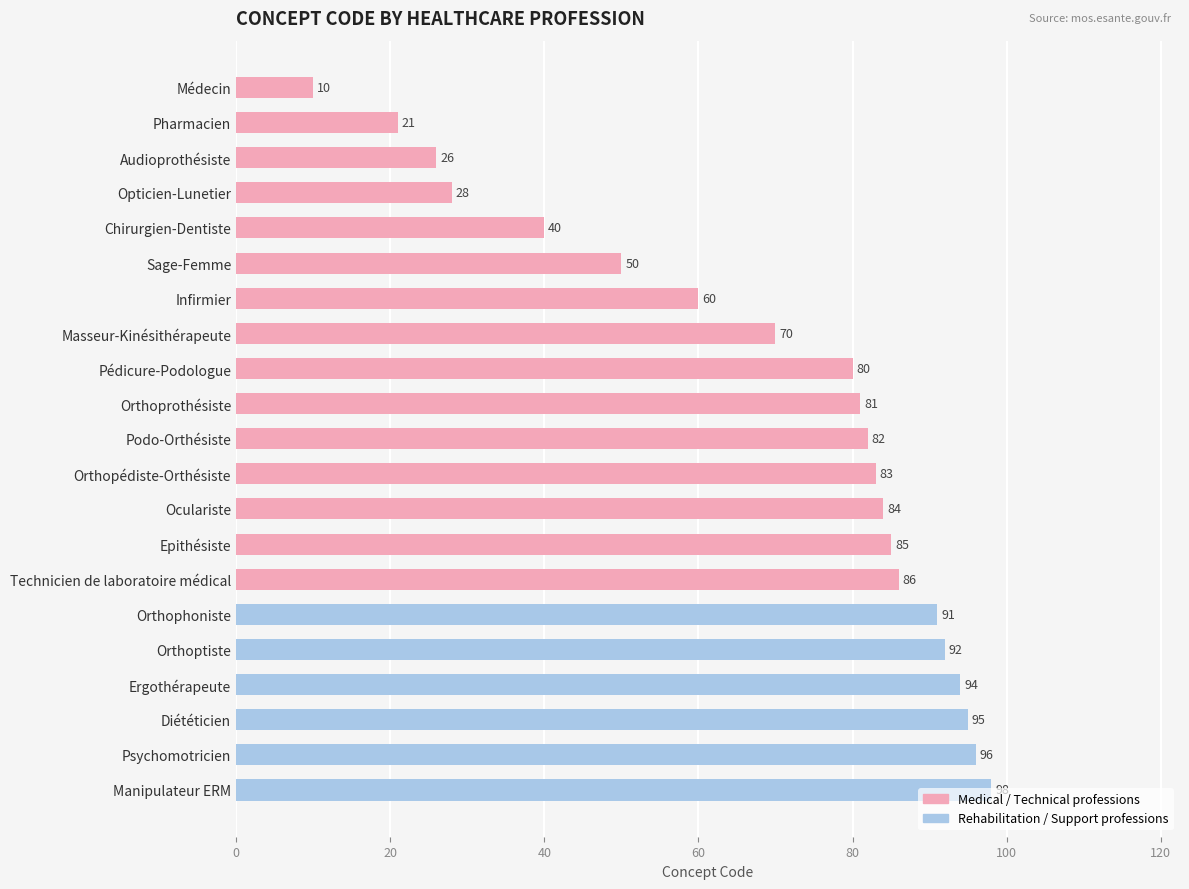

What is the change in value from Sage-Femme to Orthoptiste?

+42